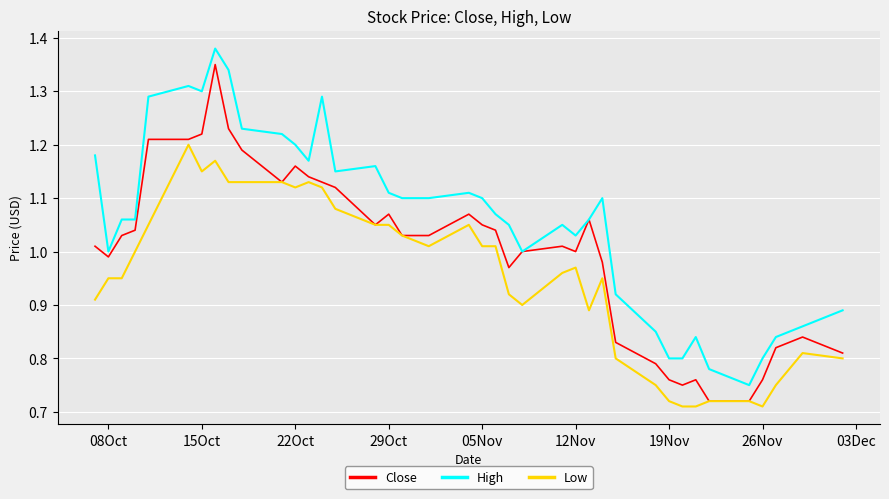

Which series has the largest total across all categories?

High